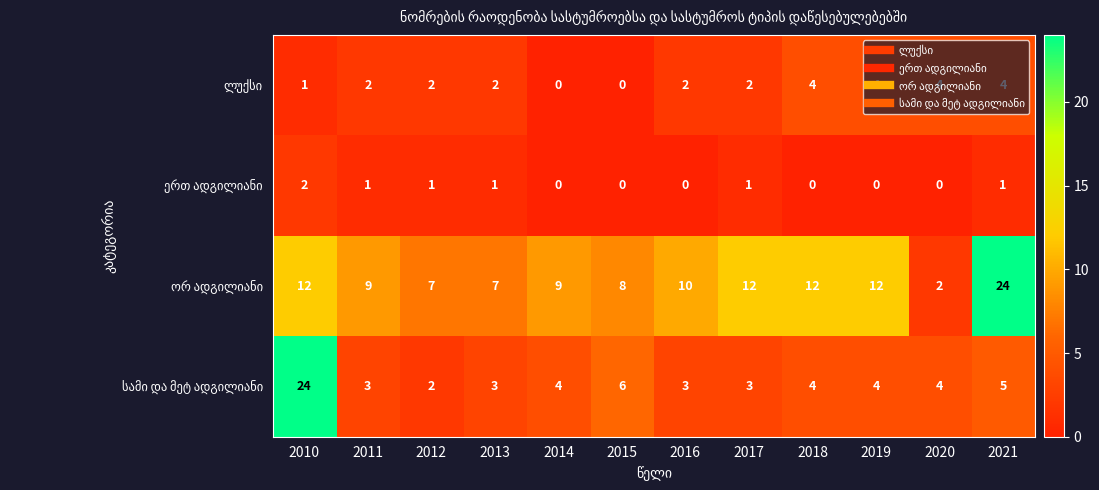

What is the greatest value displayed?

24